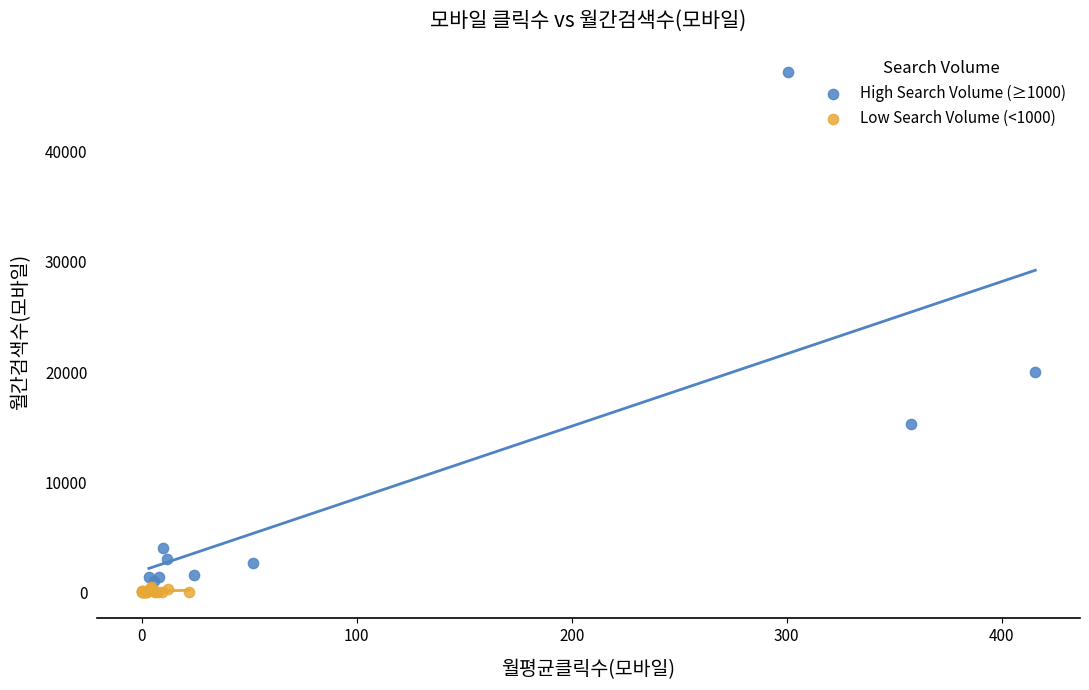

Which series reaches the minimum Y coordinate?

Low Search Volume (<1000)